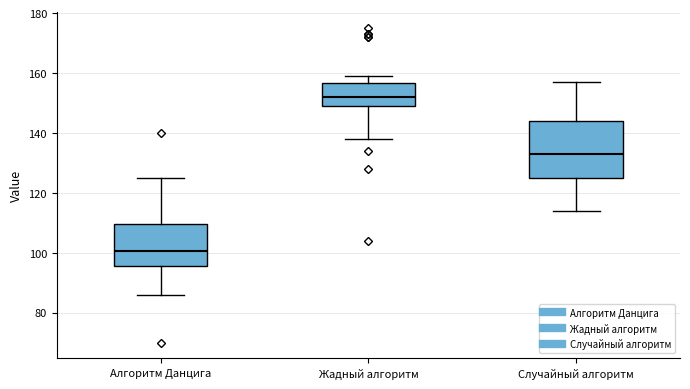

Comparing the boxes themselves (not the whiskers), which one is the tallest?

Случайный алгоритм